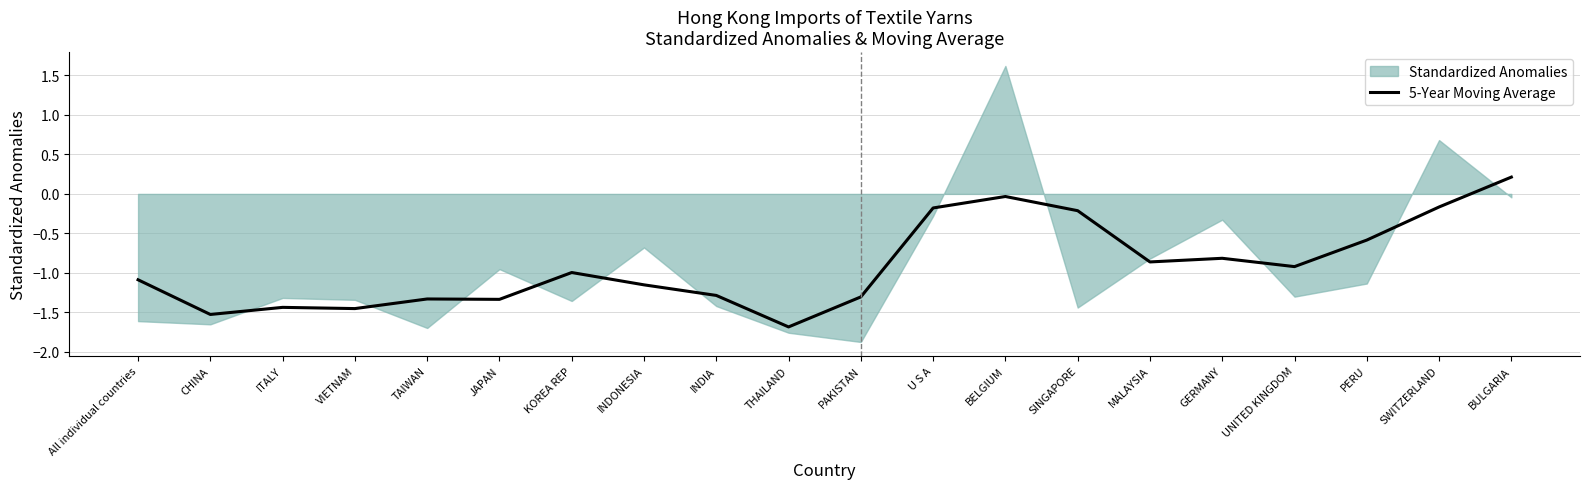

True or false: the data has more than 0 interior local peaks.

True